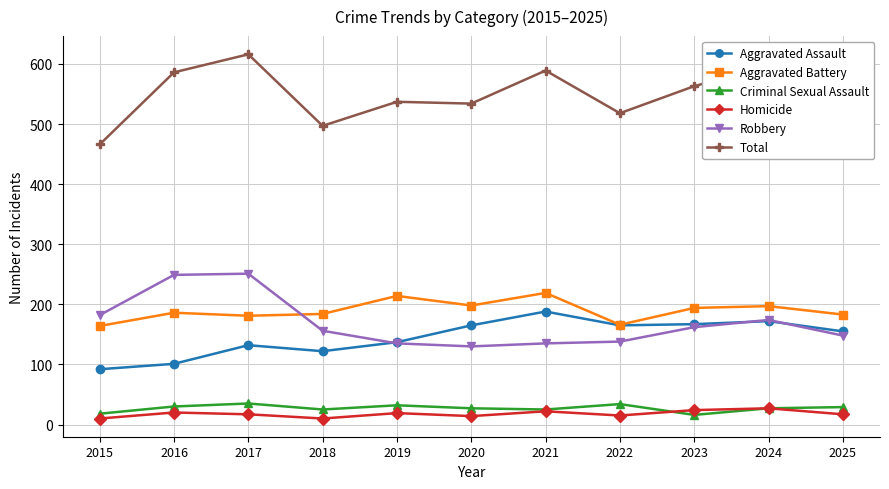

Does the chart have visible grid lines?

Yes